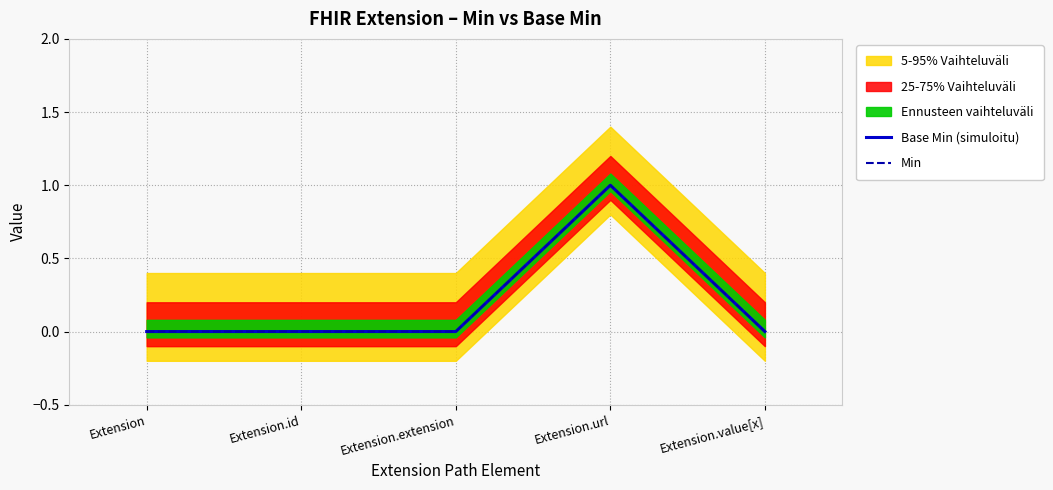

Reading left to right, extract all data points from this chart.

Base Min (simuloitu): Extension=0	Extension.id=0	Extension.extension=0	Extension.url=1	Extension.value[x]=0
Min: Extension=0	Extension.id=0	Extension.extension=0	Extension.url=1	Extension.value[x]=0